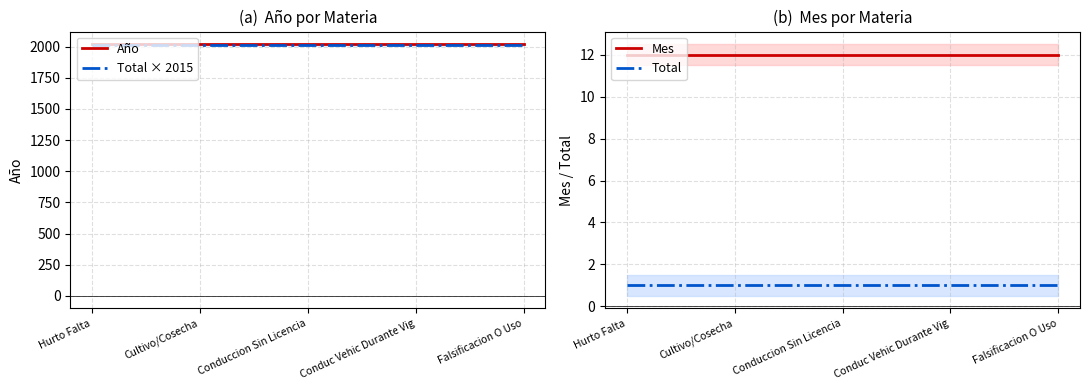

What position from the left is Conduccion Sin Licencia?

3